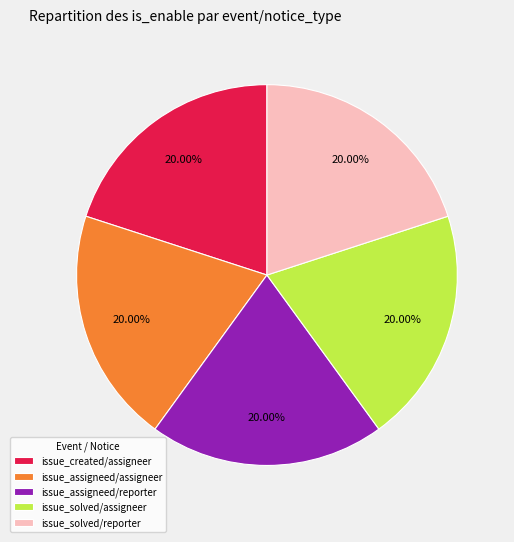

Is the sum of issue_assigneed/assigneer and issue_assigneed/reporter greater than half?

No